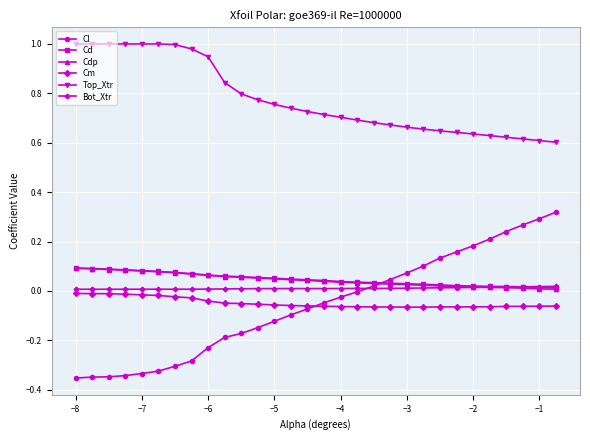

True or false: Cd and Cm cross at least once.

False